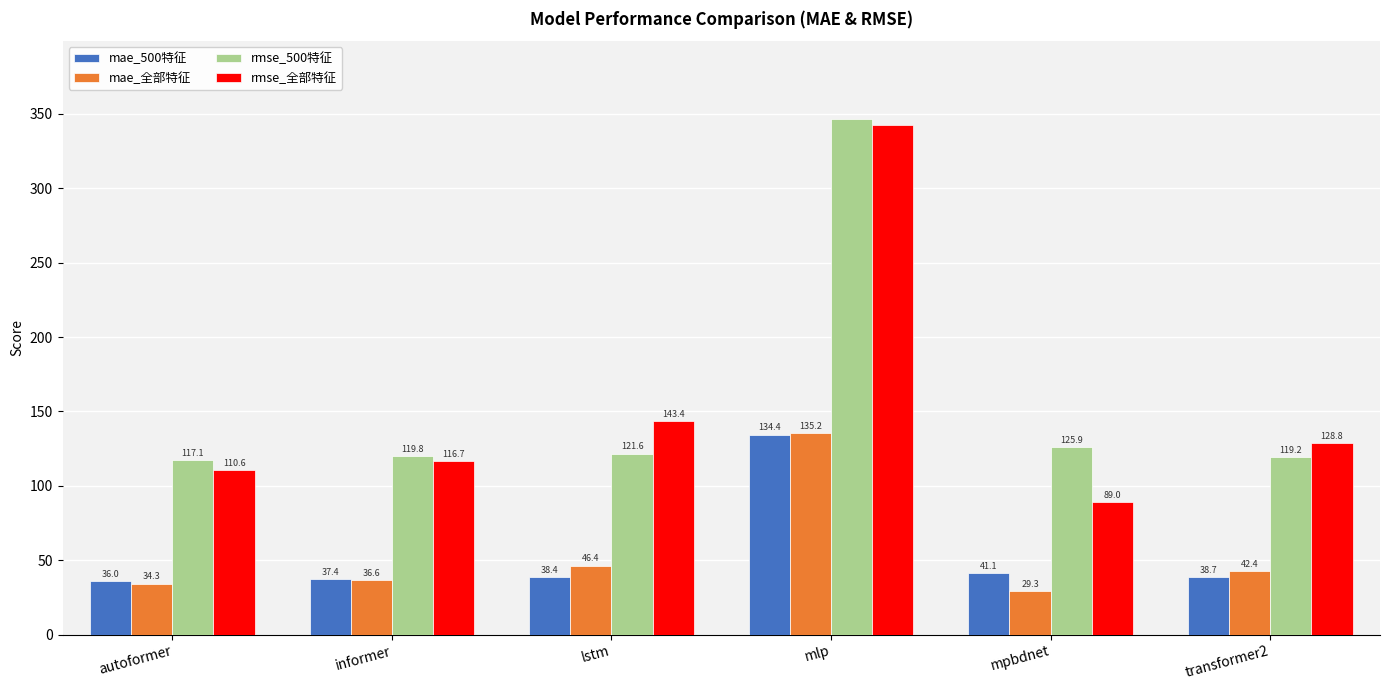

At which label is mae_全部特征 closest to 82?

lstm